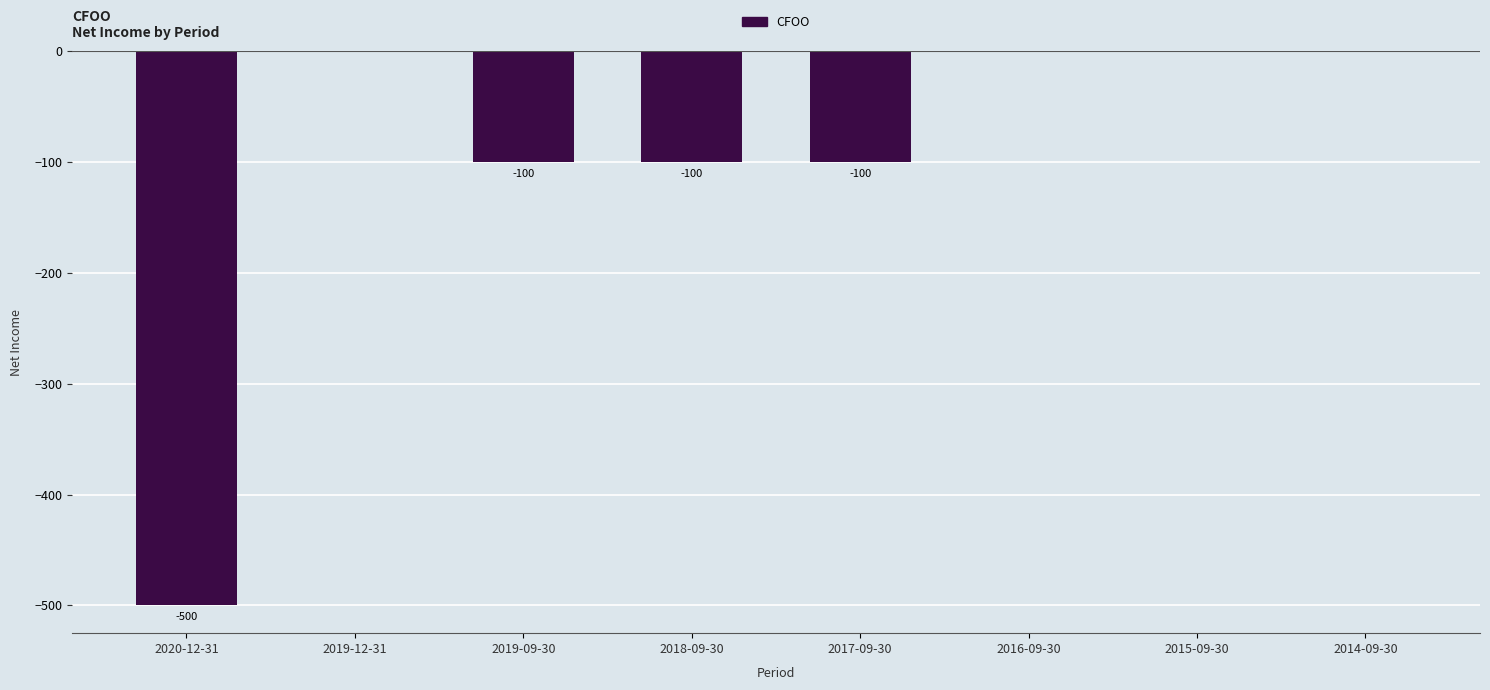

Reading left to right, transcribe all the data shown in this chart.

2020-12-31=-500	2019-12-31=0	2019-09-30=-100	2018-09-30=-100	2017-09-30=-100	2016-09-30=0	2015-09-30=0	2014-09-30=0